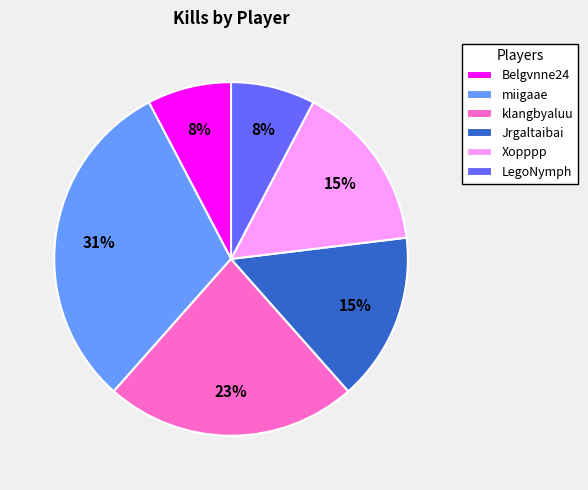

Which slice is the largest?

miigaae